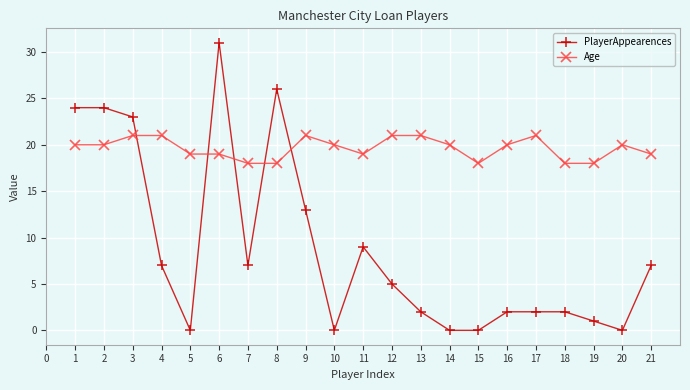

How many Age values are between 19 and 21?

16